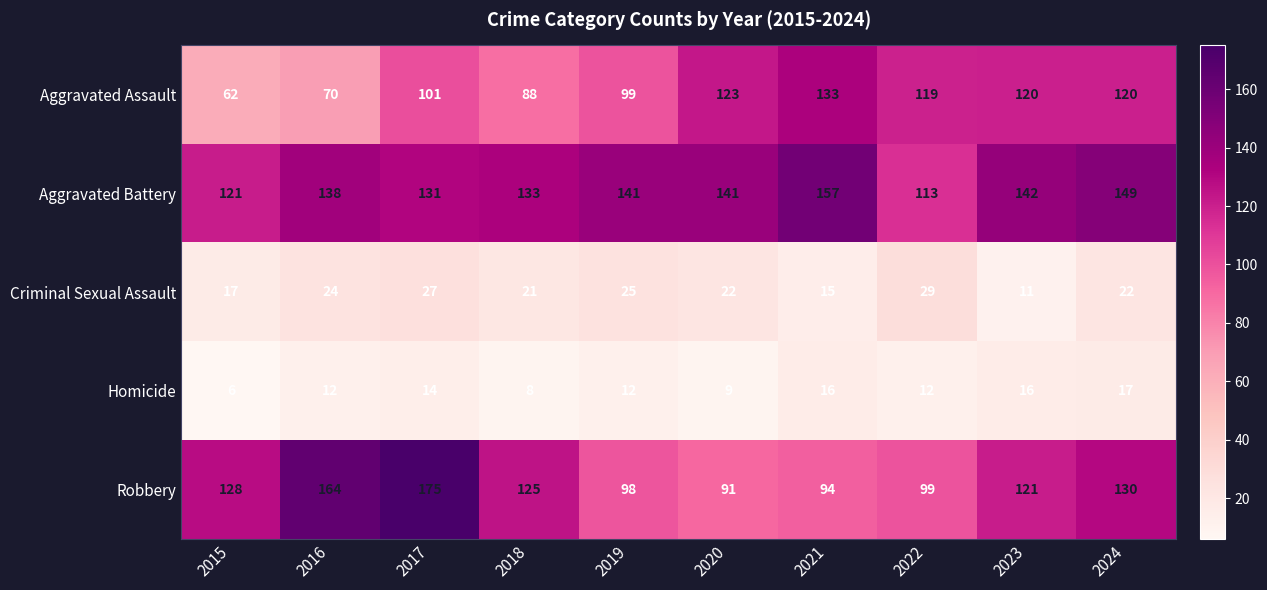

What is the difference between the highest and lowest values at 2015?

122